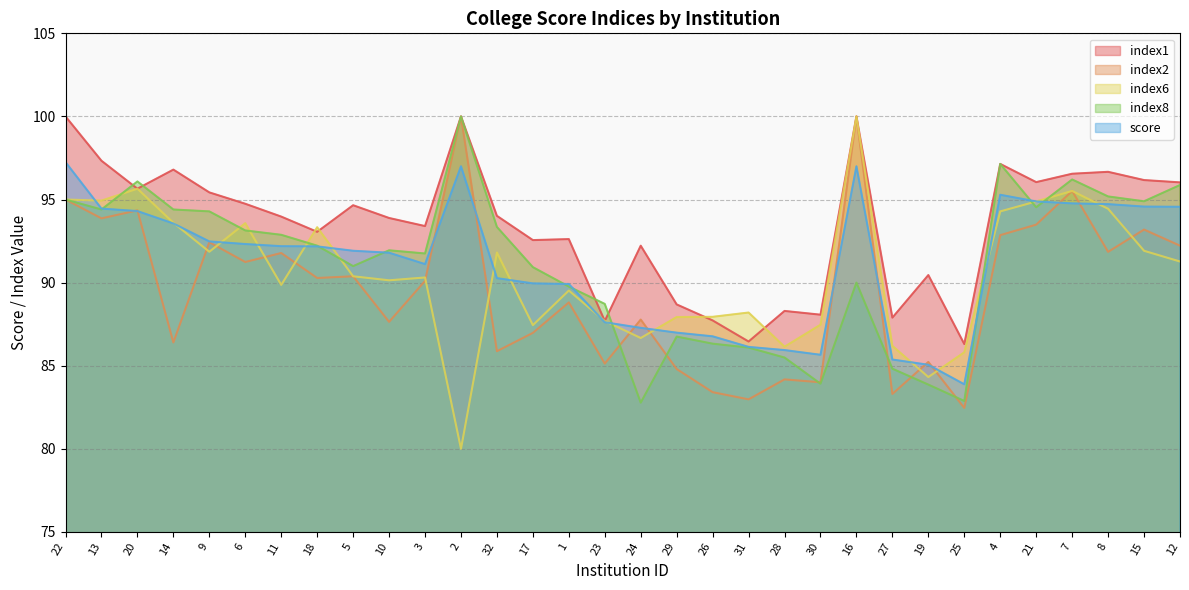

What is the sum of the score values at 7 and 27?

180.1